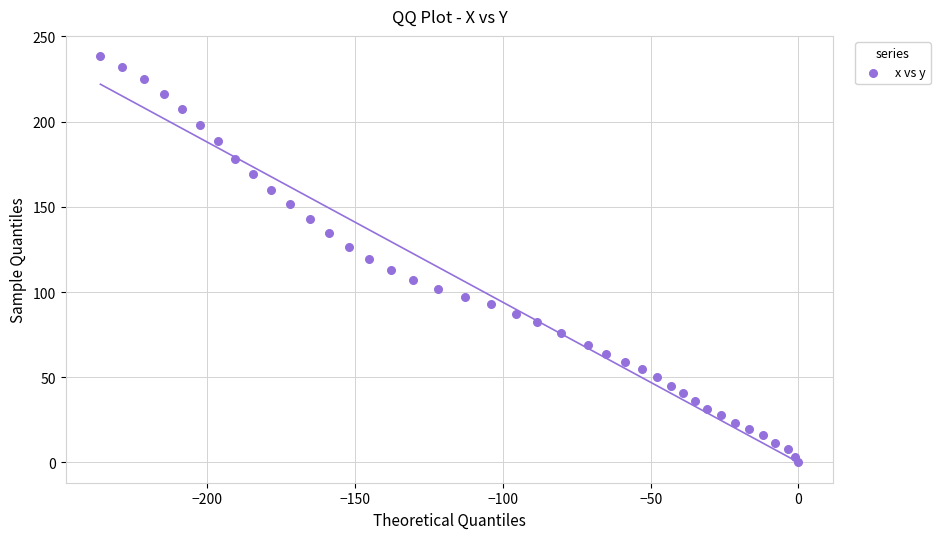

What is the range of X values (max minus min)?

236.2